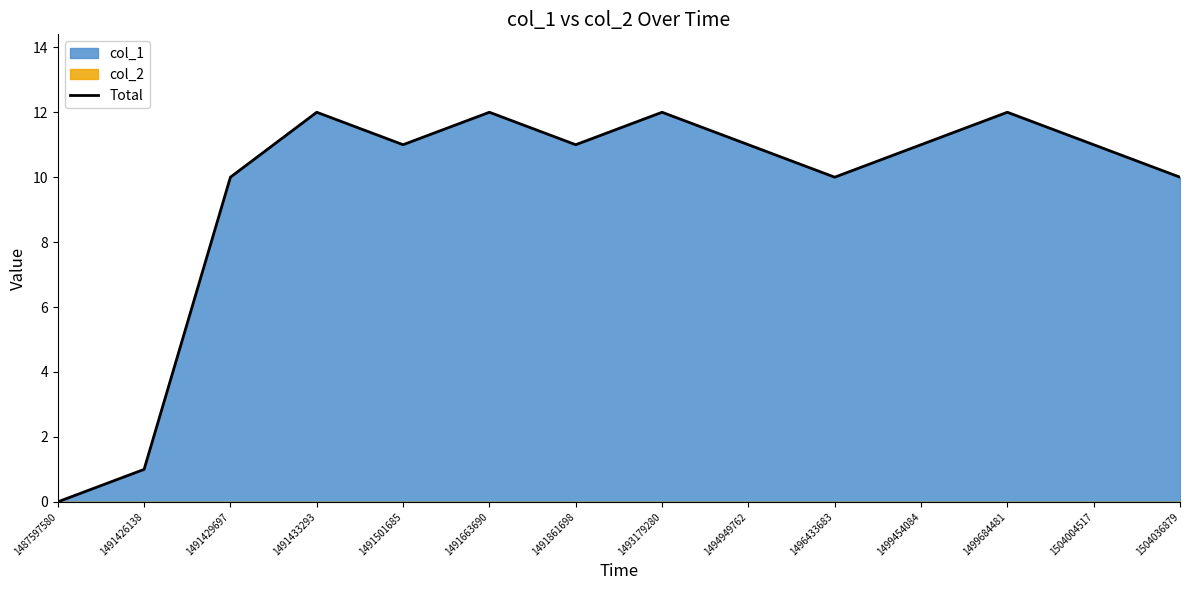

At which label does the data first exceed 11?

1491433293